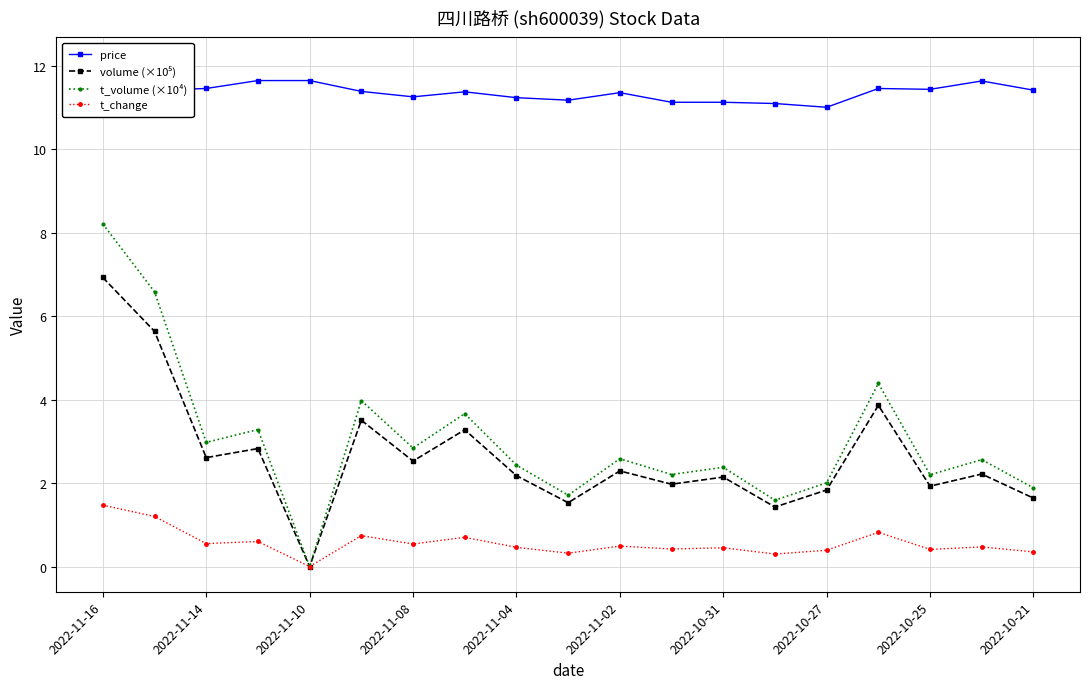

True or false: t_change and t_volume (×10⁴) intersect in this chart.

False